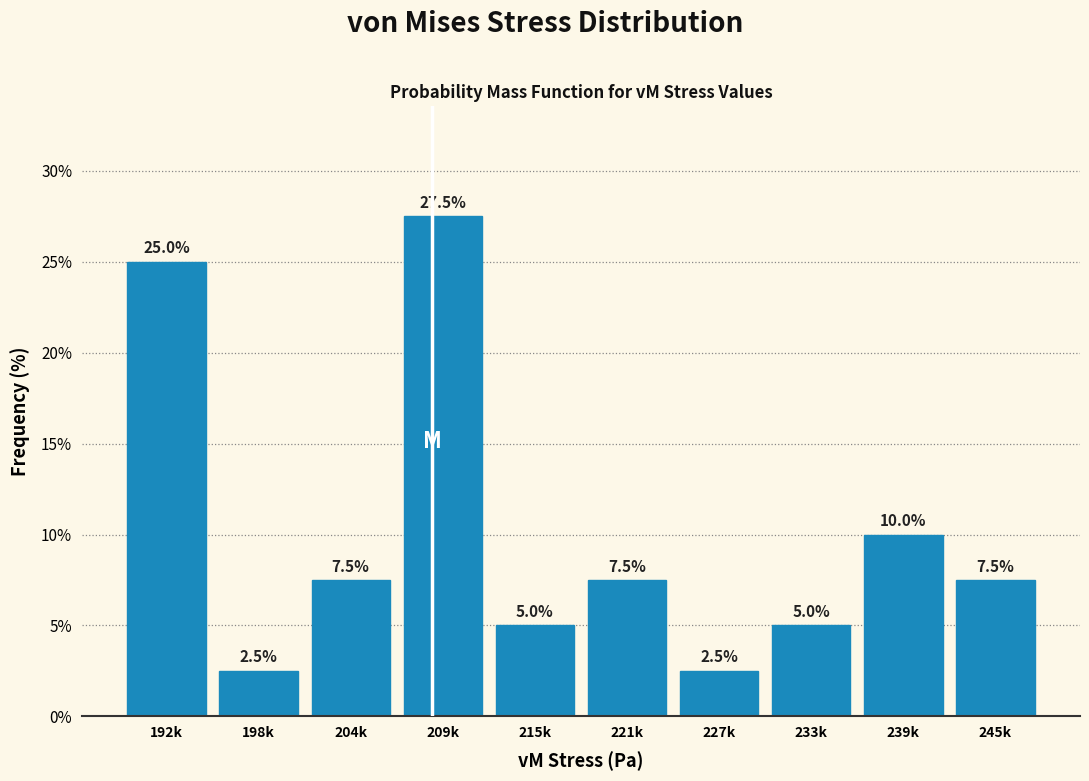

Reading right to left, transcribe all the data shown in this chart.

245k=7.5	239k=10.0	233k=5.0	227k=2.5	221k=7.5	215k=5.0	209k=27.5	204k=7.5	198k=2.5	192k=25.0